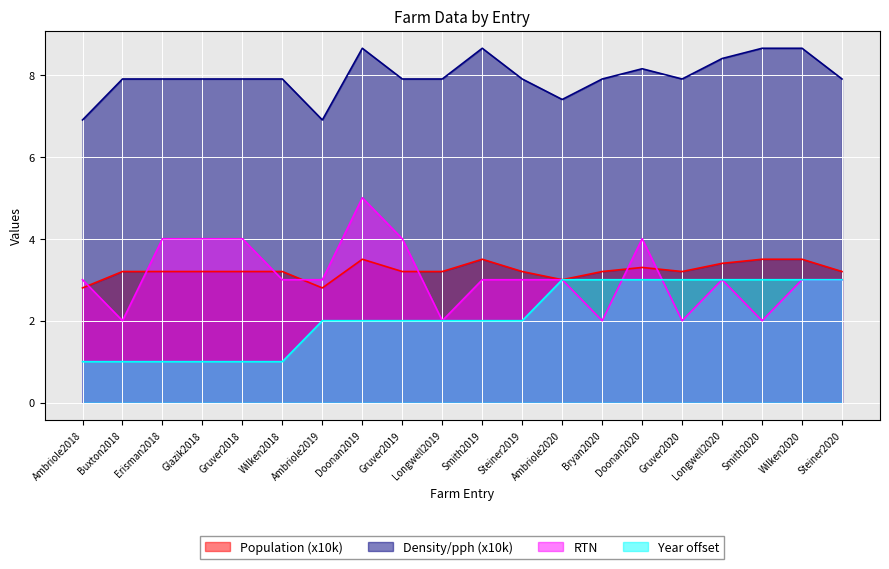

What is the label of the 13th point from the right?

Doonan2019